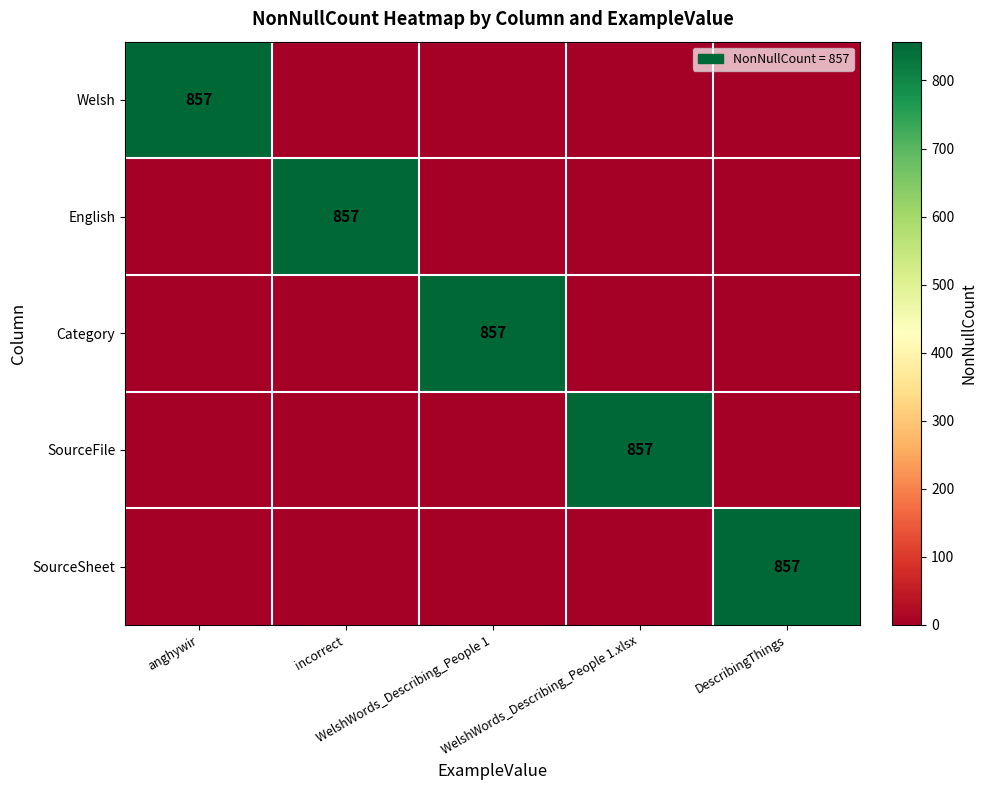

List the series in order of their peak value, highest first.

Welsh, English, Category, SourceFile, SourceSheet